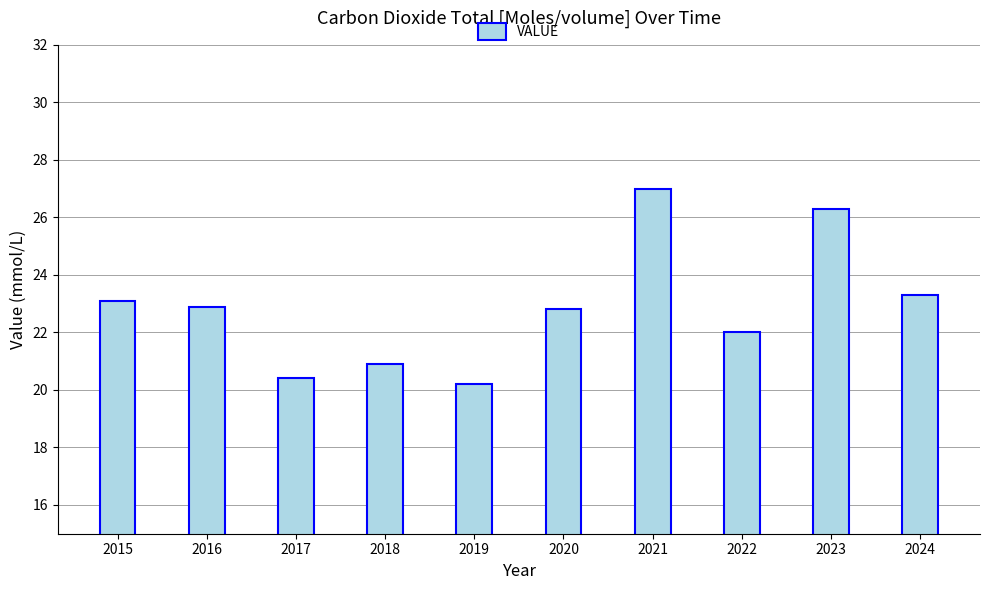

What is the difference between the second highest and second lowest values?

5.9